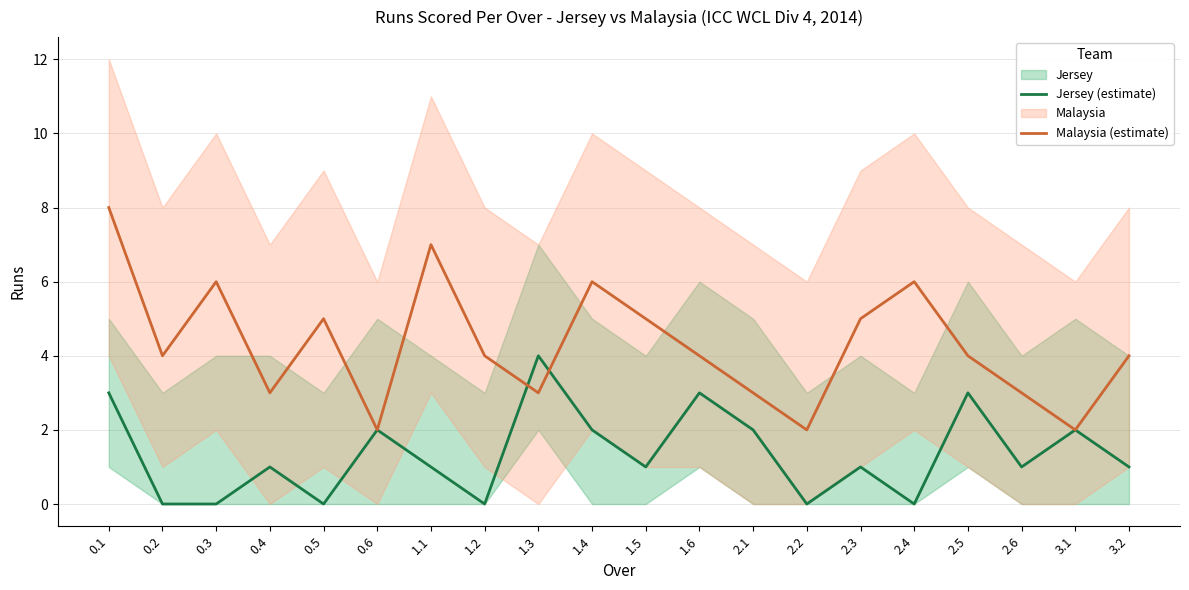

The value of Malaysia (estimate) at 0.4 is 3. True or false?

True